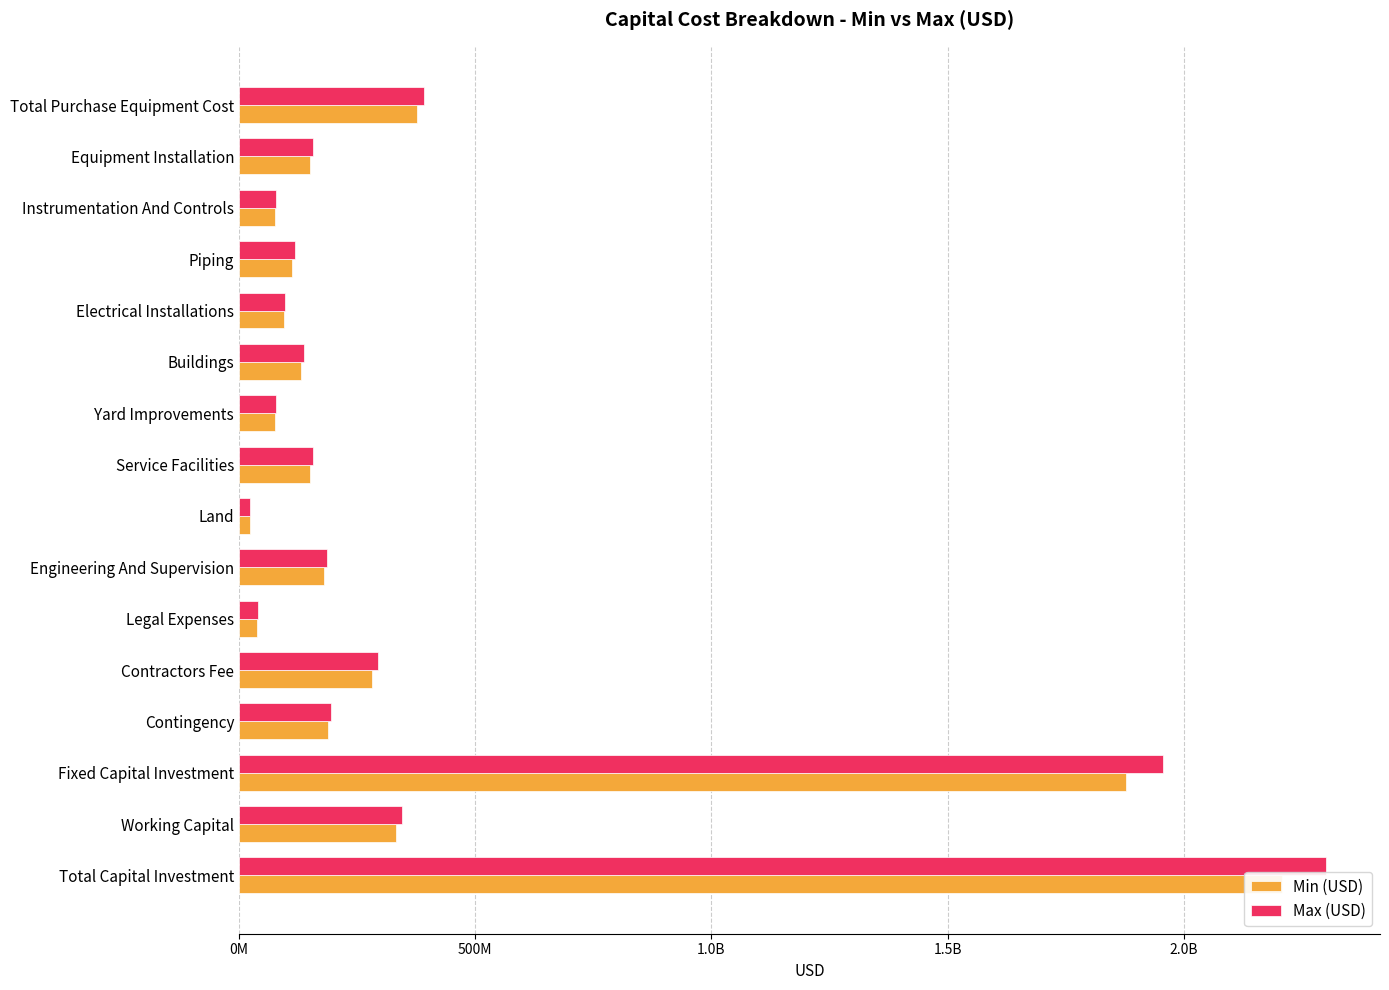

At which category does the chart reach its peak across all series?

Total Capital Investment